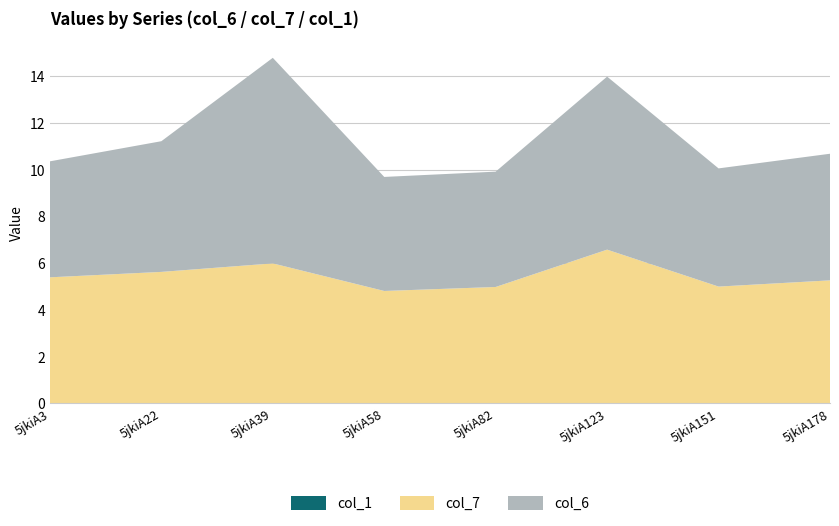

Reading left to right, list all the values displayed in this chart.

col_6: 5jkiA3=5.0	5jkiA22=5.6	5jkiA39=8.8	5jkiA58=4.9	5jkiA82=4.9	5jkiA123=7.4	5jkiA151=5.1	5jkiA178=5.4
col_7: 5jkiA3=5.4	5jkiA22=5.6	5jkiA39=6.0	5jkiA58=4.8	5jkiA82=5.0	5jkiA123=6.6	5jkiA151=5.0	5jkiA178=5.3
col_1: 5jkiA3=0.0	5jkiA22=0.0	5jkiA39=0.0	5jkiA58=0.0	5jkiA82=0.0	5jkiA123=0.0	5jkiA151=0.0	5jkiA178=0.0